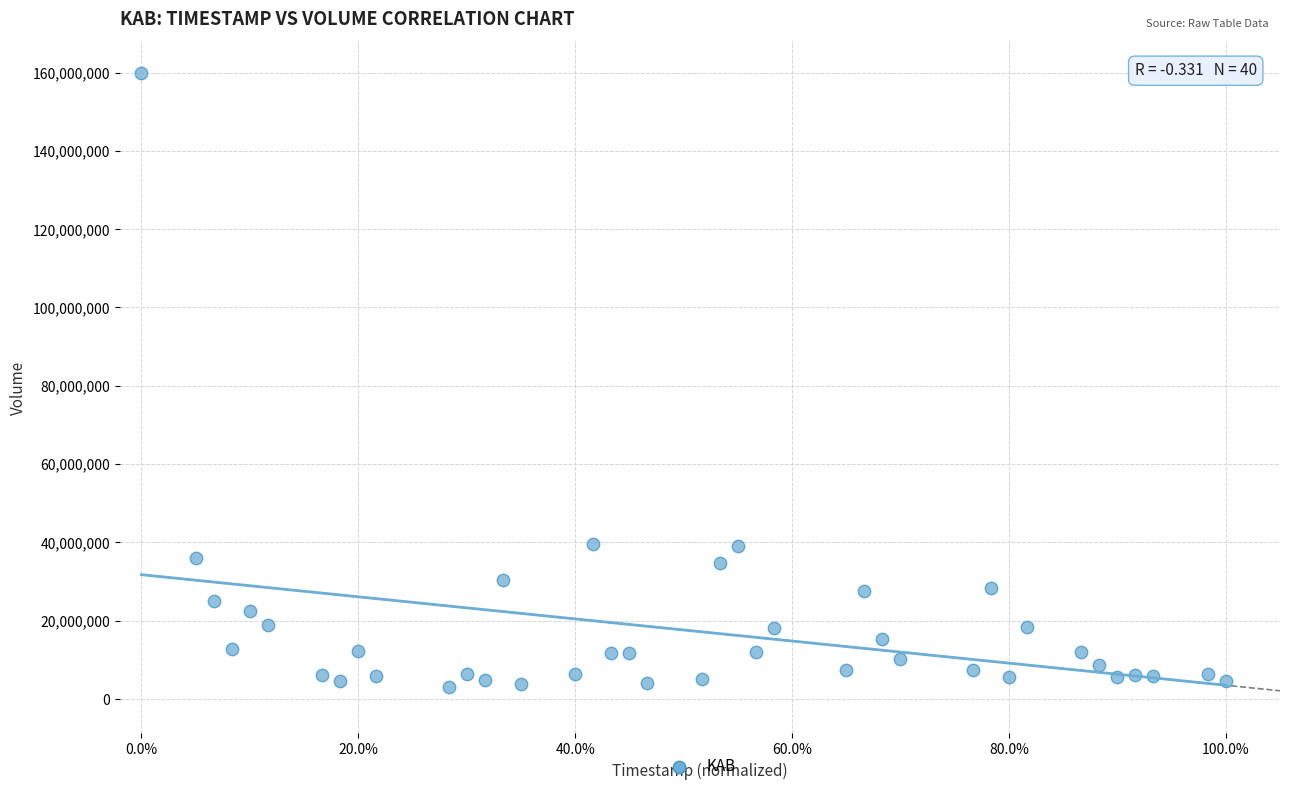

What is the range of Y values (max minus min)?

156791200